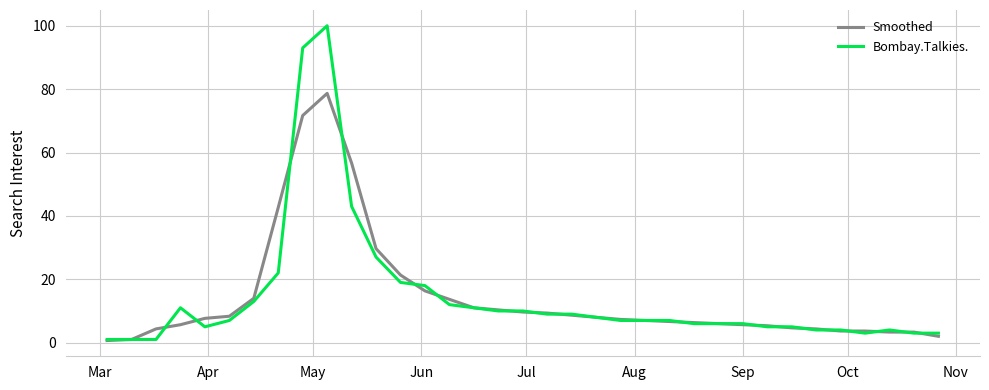

Rank the series by their maximum value, from highest to lowest.

Bombay.Talkies., Smoothed